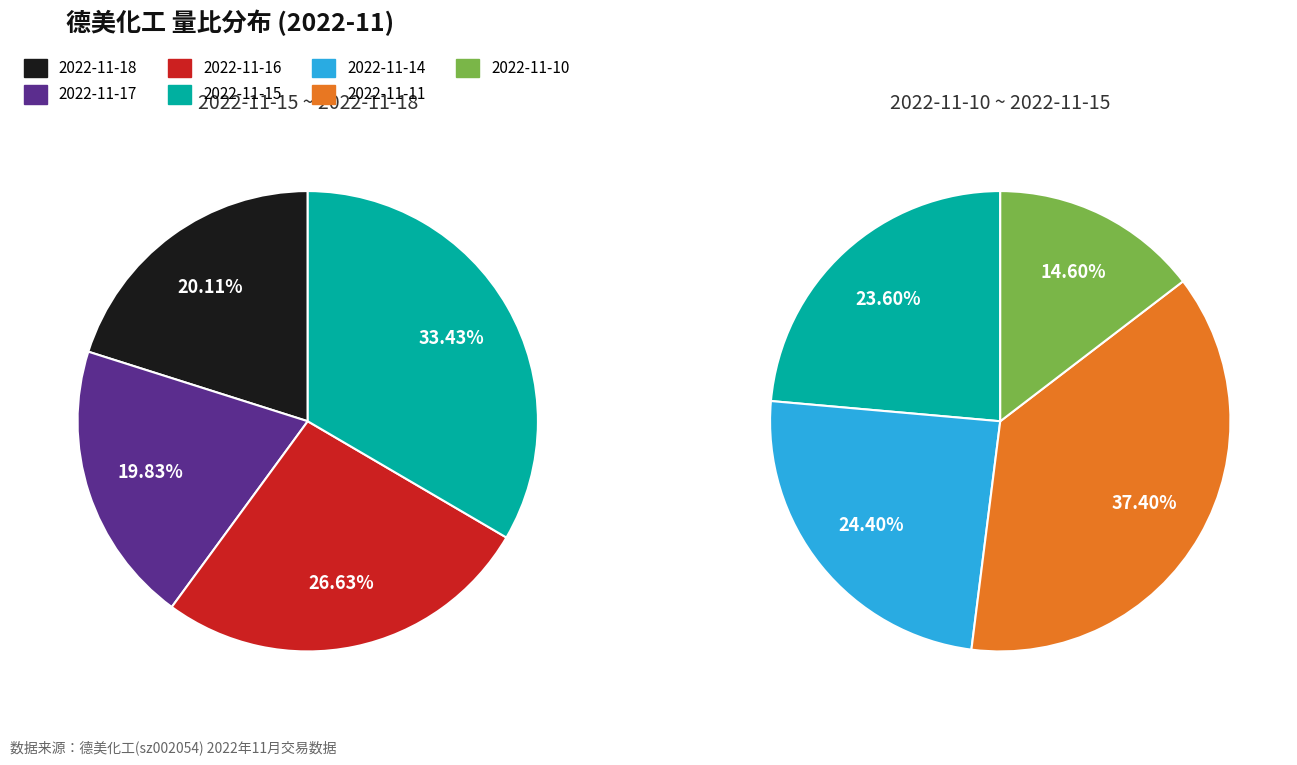

Which category has the smallest portion of the pie?

2022-11-17